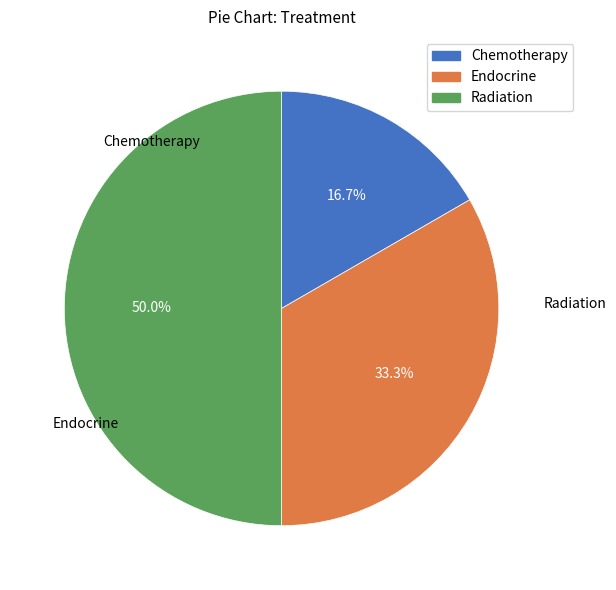

Is it true that Chemotherapy is 11% of the pie?

False